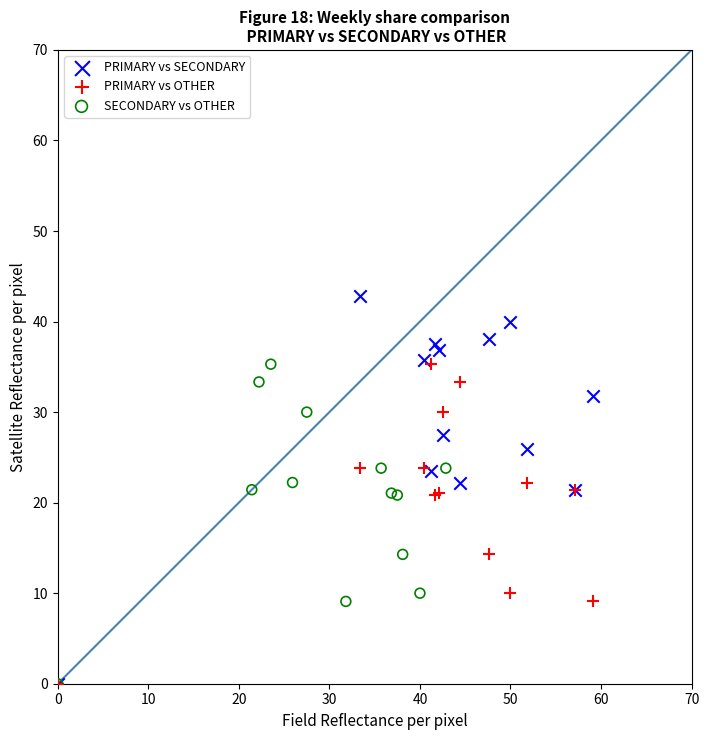

Which series reaches the maximum Y coordinate?

PRIMARY vs SECONDARY